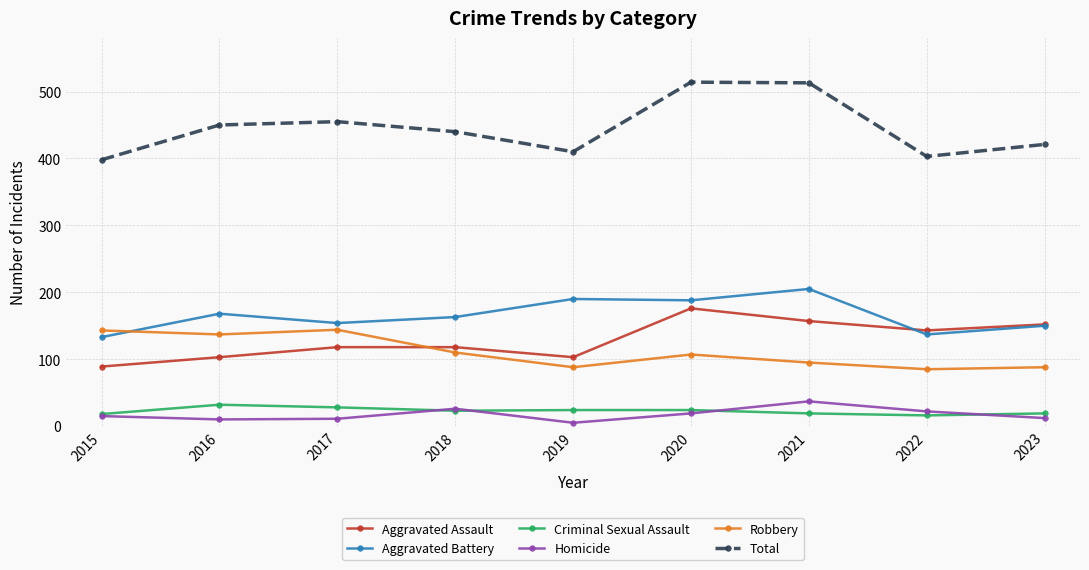

In Robbery, how many points are lower than both neighbors (excluding endpoints)?

3